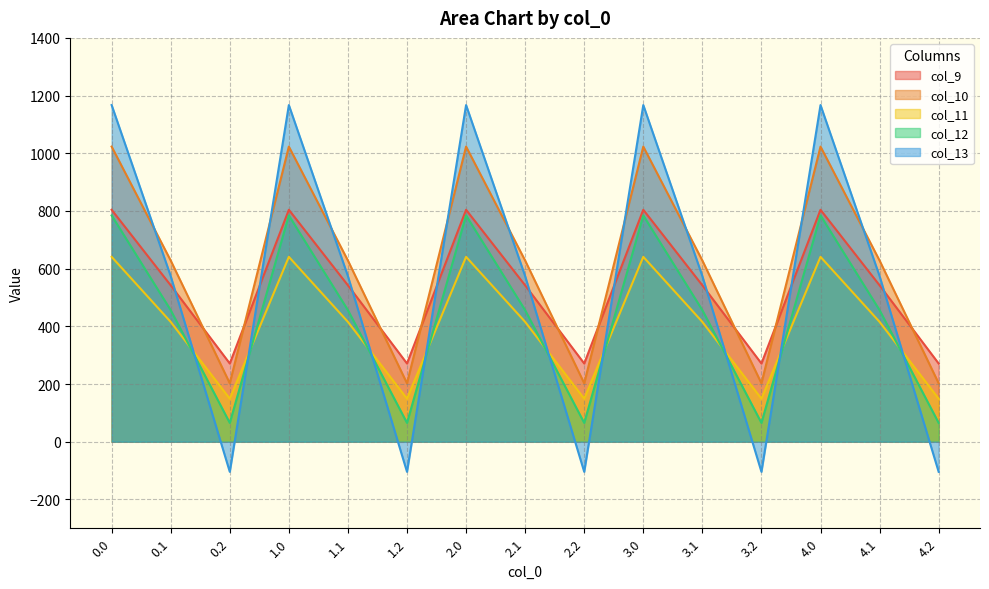

How many lines are shown in the chart?

5